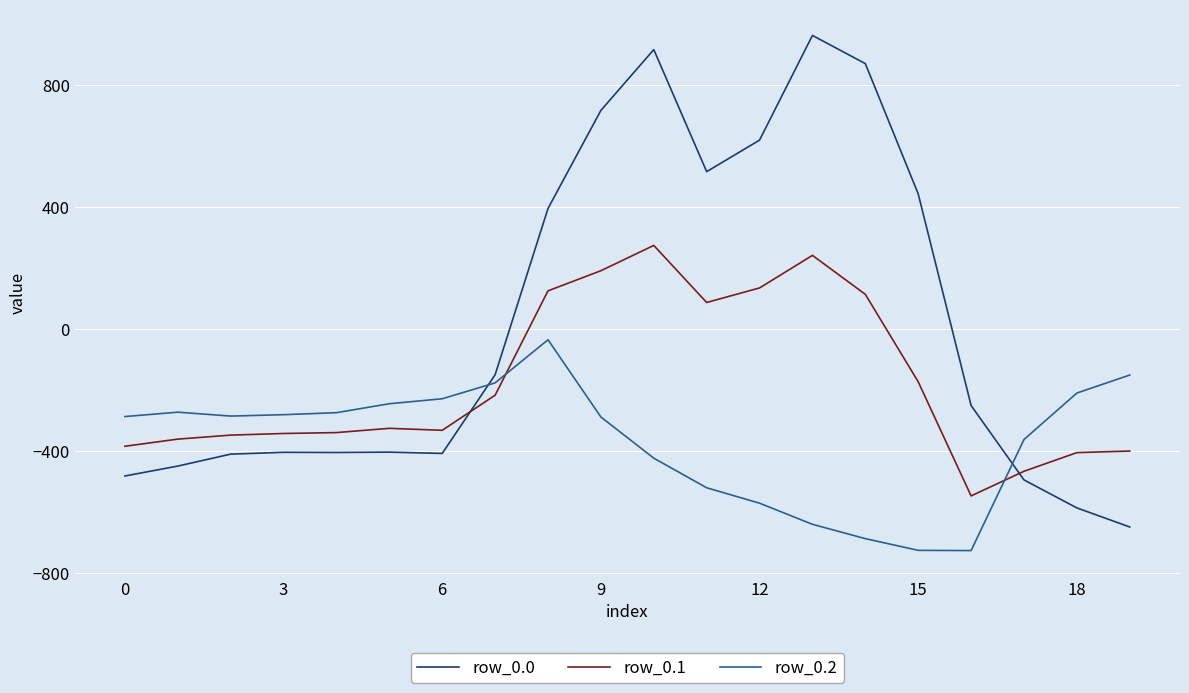

Which series has the widest spread of values?

row_0.0